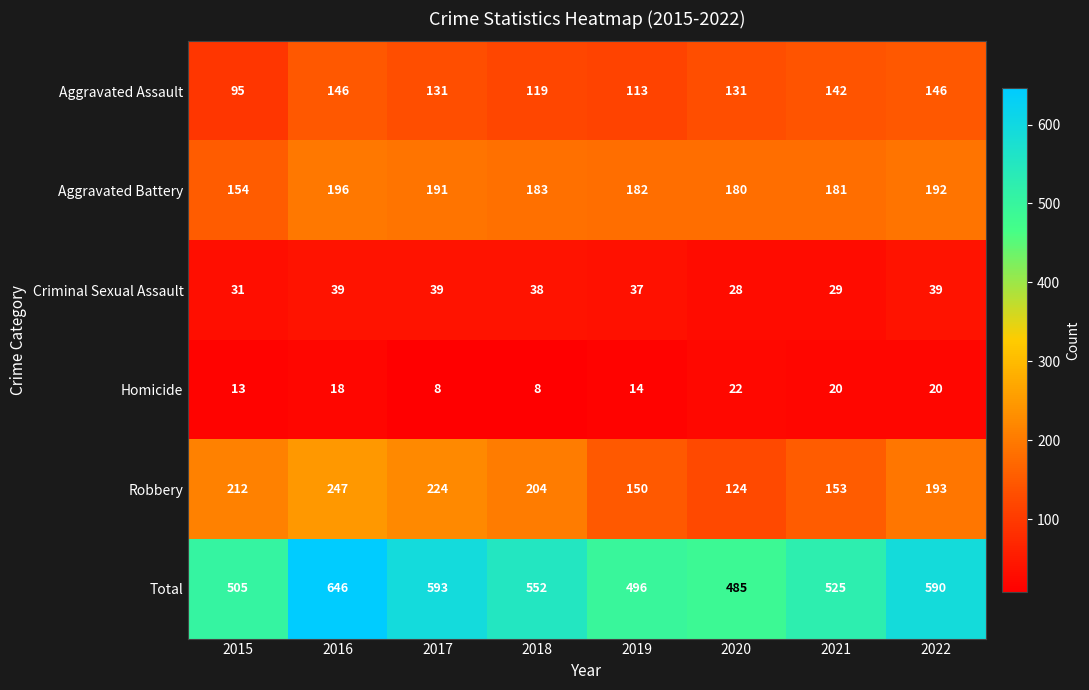

List the series in order of their peak value, lowest first.

Homicide, Criminal Sexual Assault, Aggravated Assault, Aggravated Battery, Robbery, Total